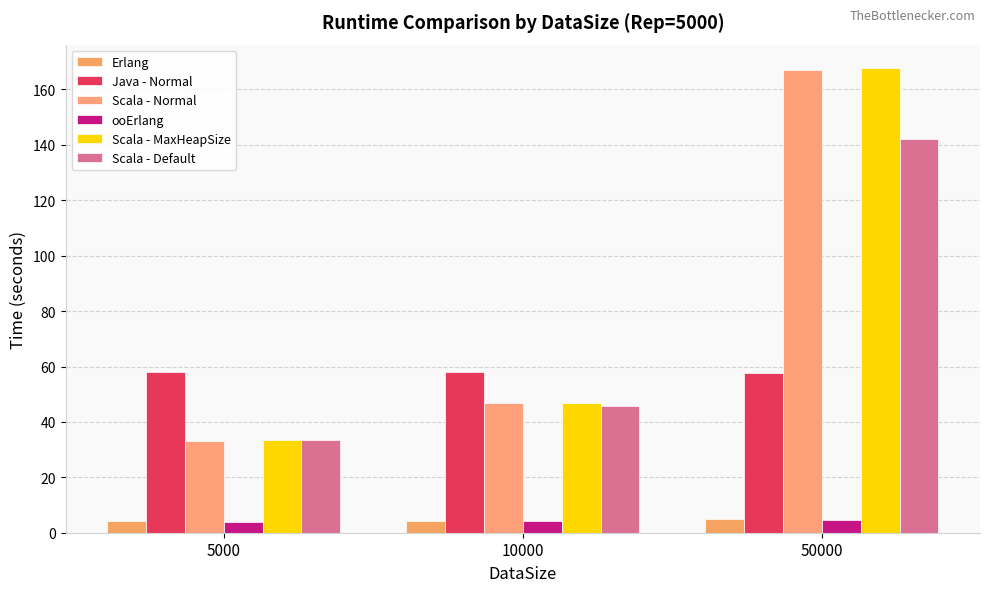

True or false: Java - Normal has a value of 89.9 at 50000.

False